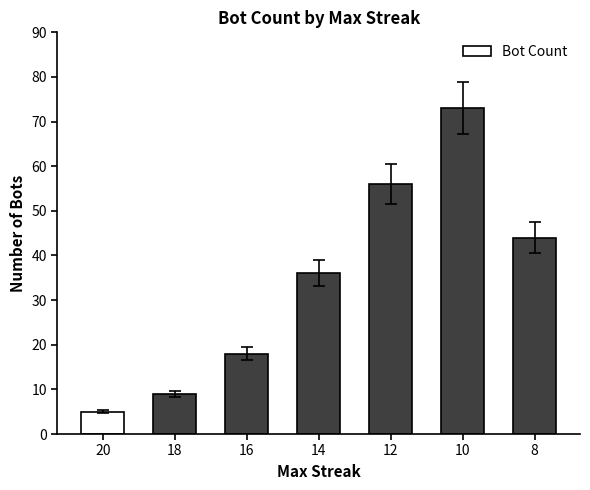

What is the minimum value shown in the chart?

5